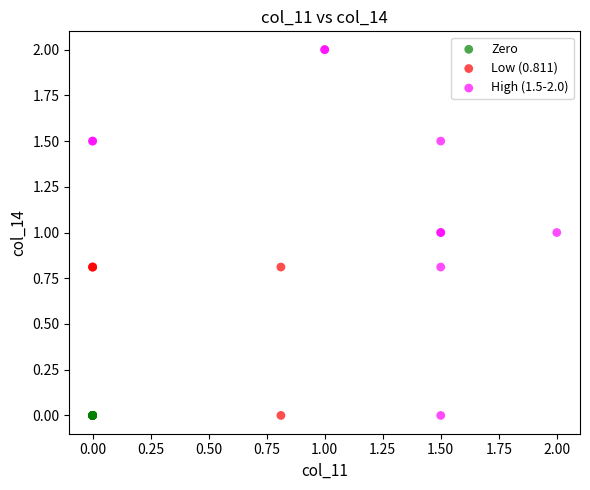

Which series contains the highest Y value?

High (1.5-2.0)